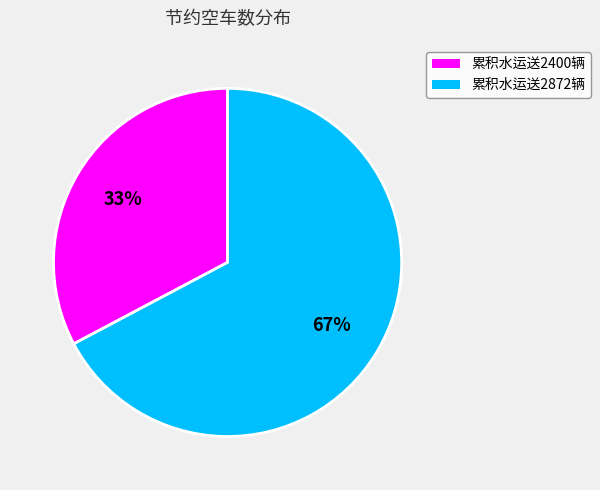

Which slice represents more than half of the pie?

累积水运送2872辆